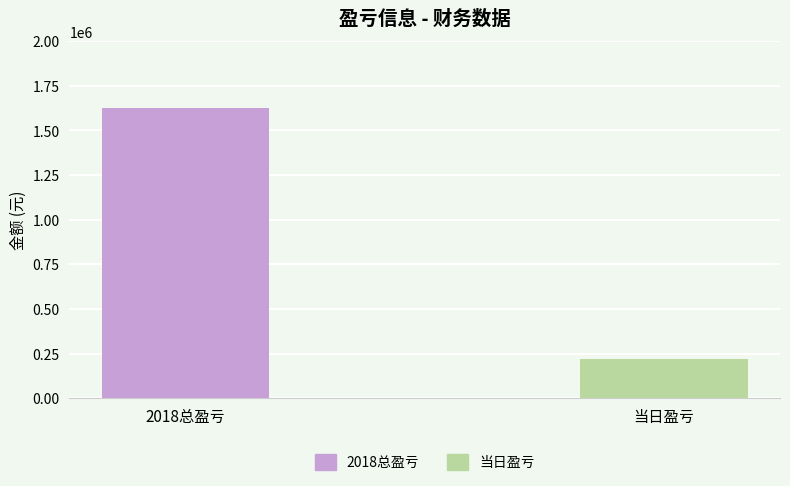

What is the difference between the maximum and minimum values?

1405873